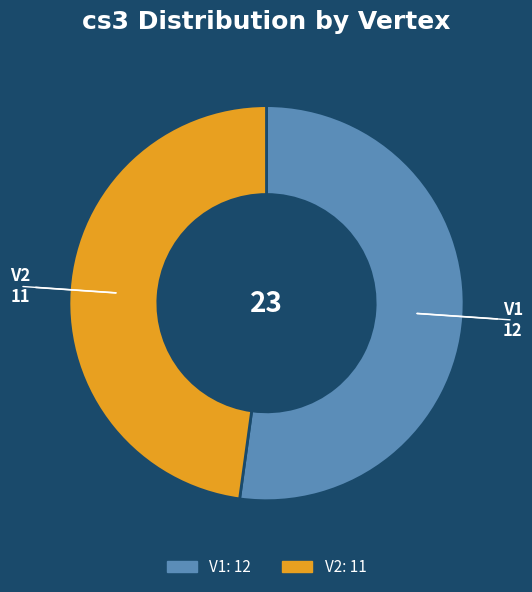

Approximately how many times larger is the value at V1 compared to V2?

1.1